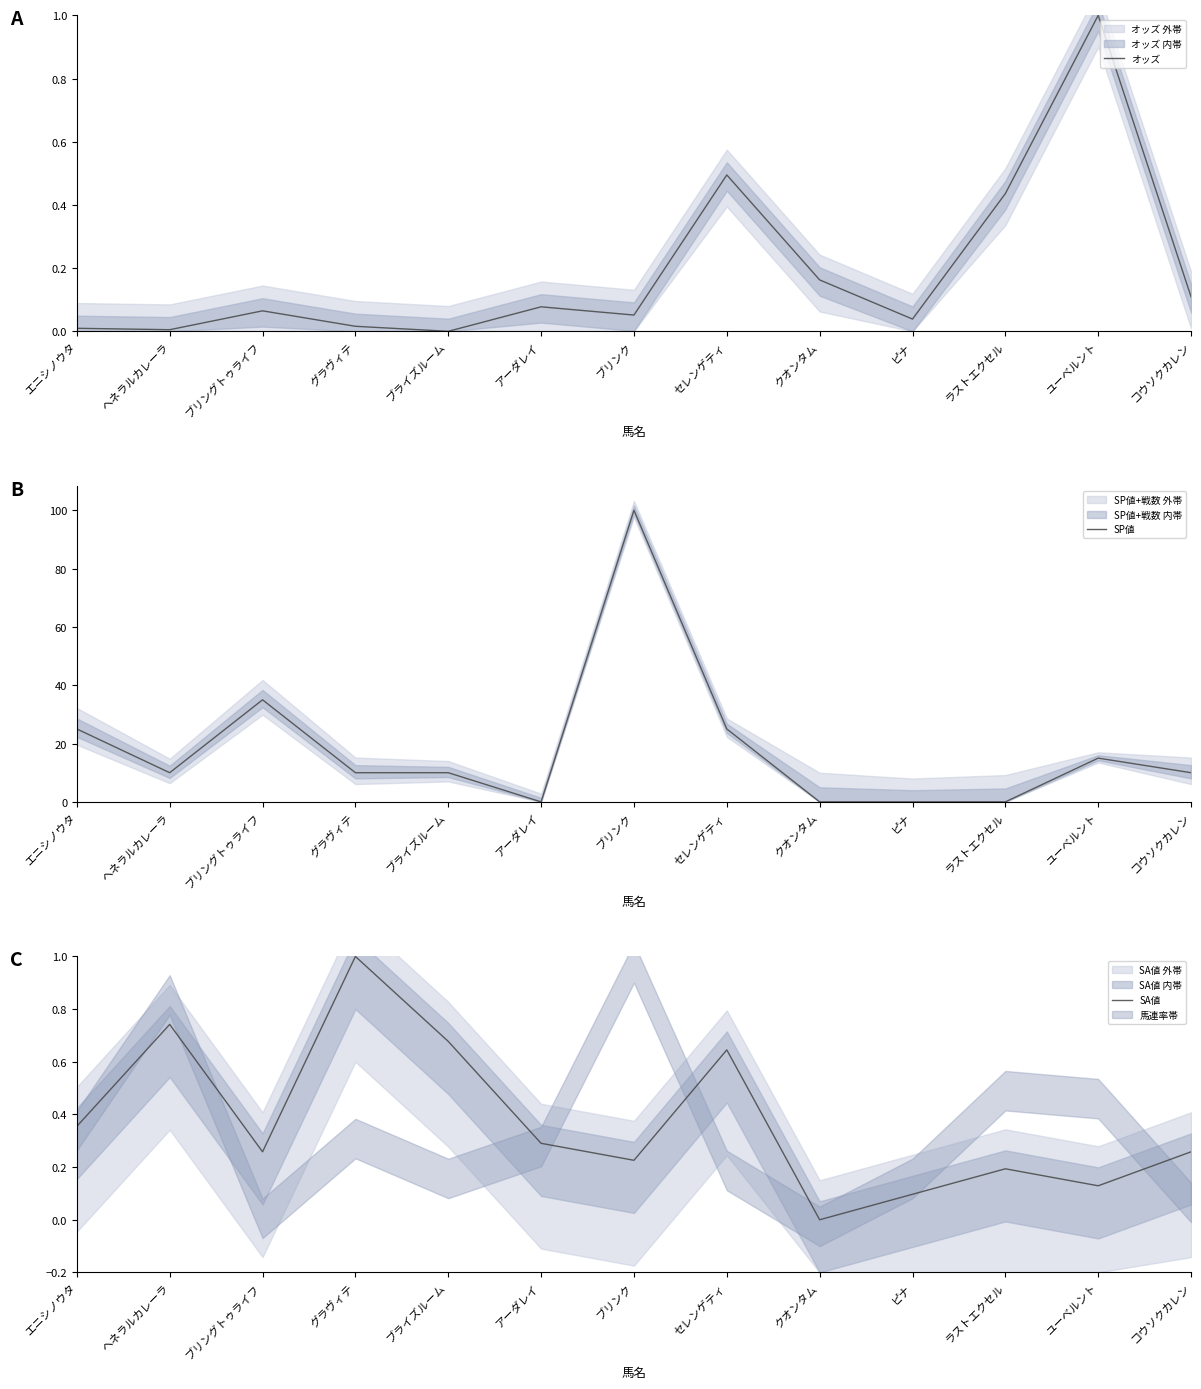

What is the difference between the maximum and minimum values in the SA値 series?

1.0